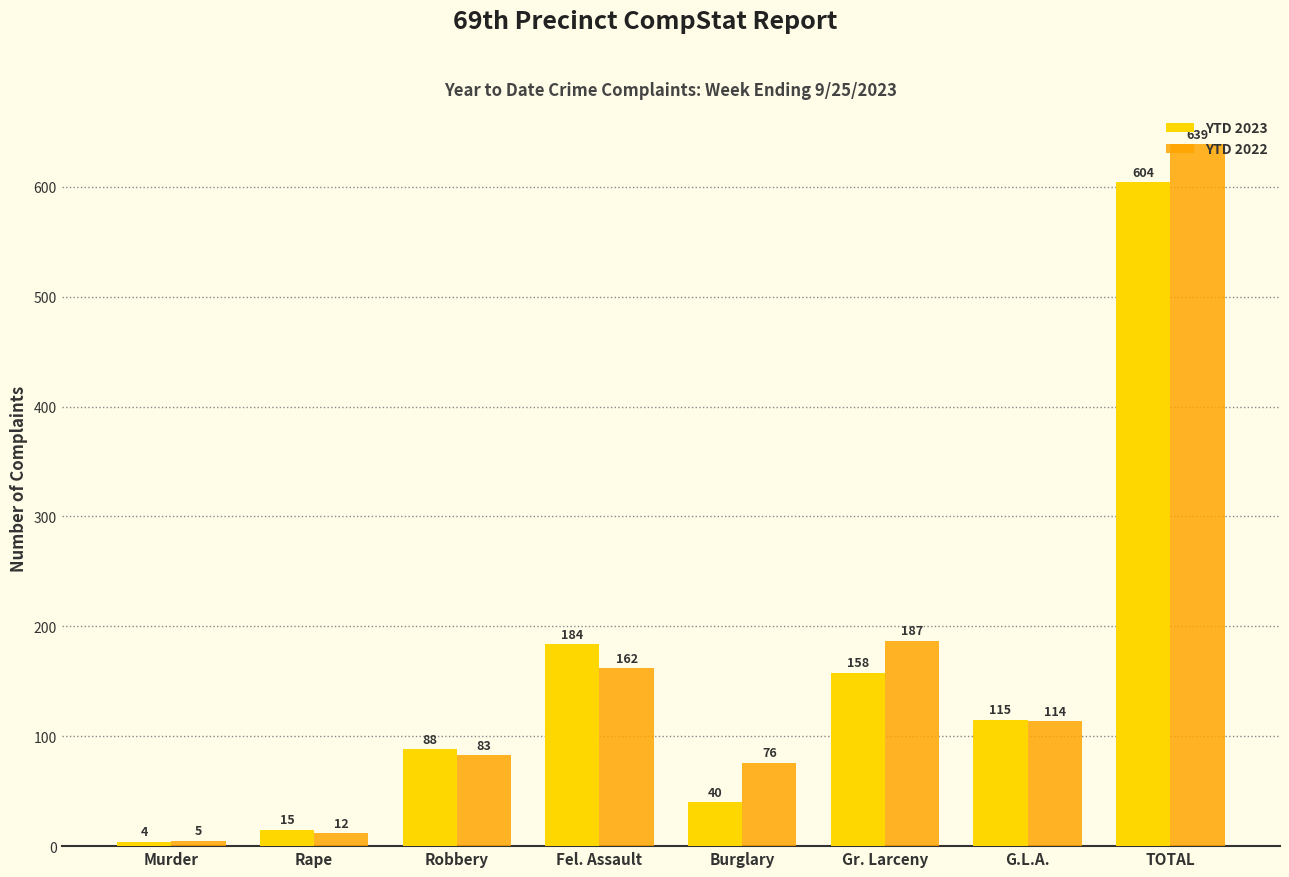

How many groups of bars are there?

8